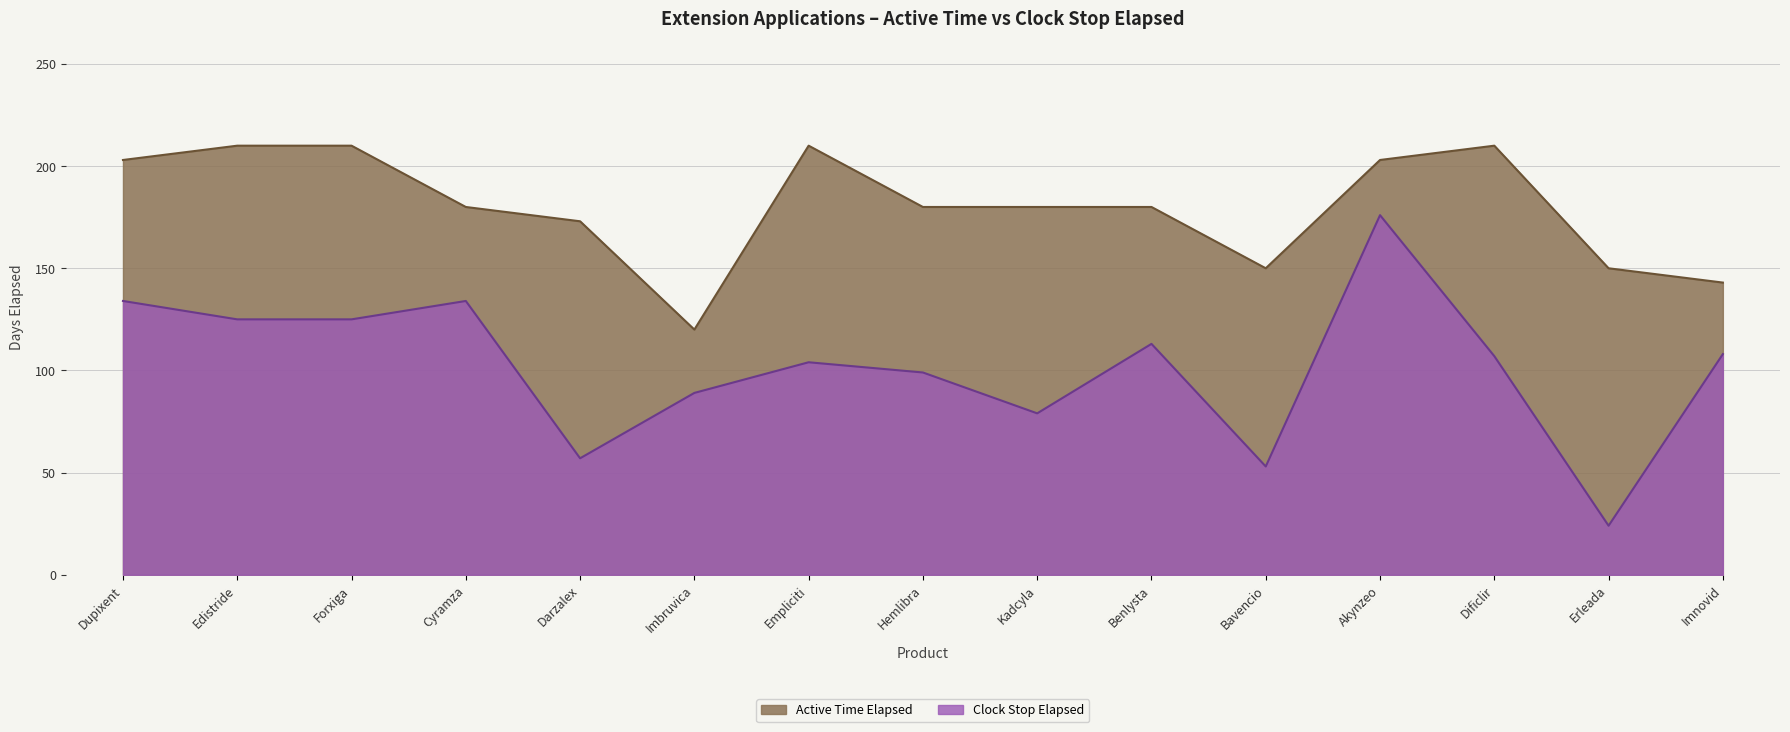

At which category does the chart reach its peak across all series?

Edistride